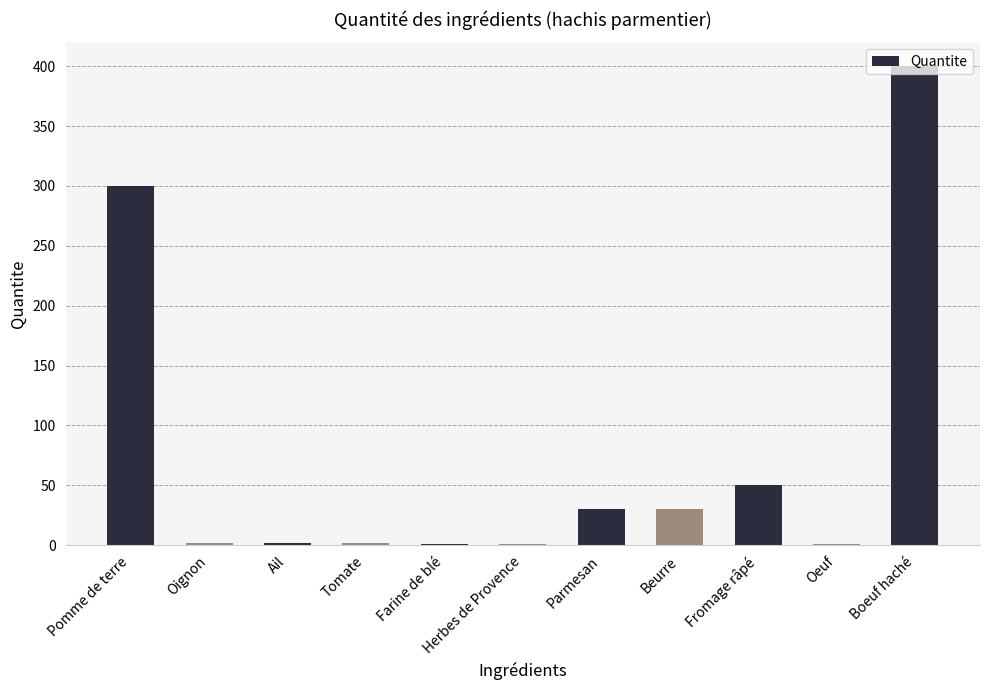

Read the value at Ail.

2